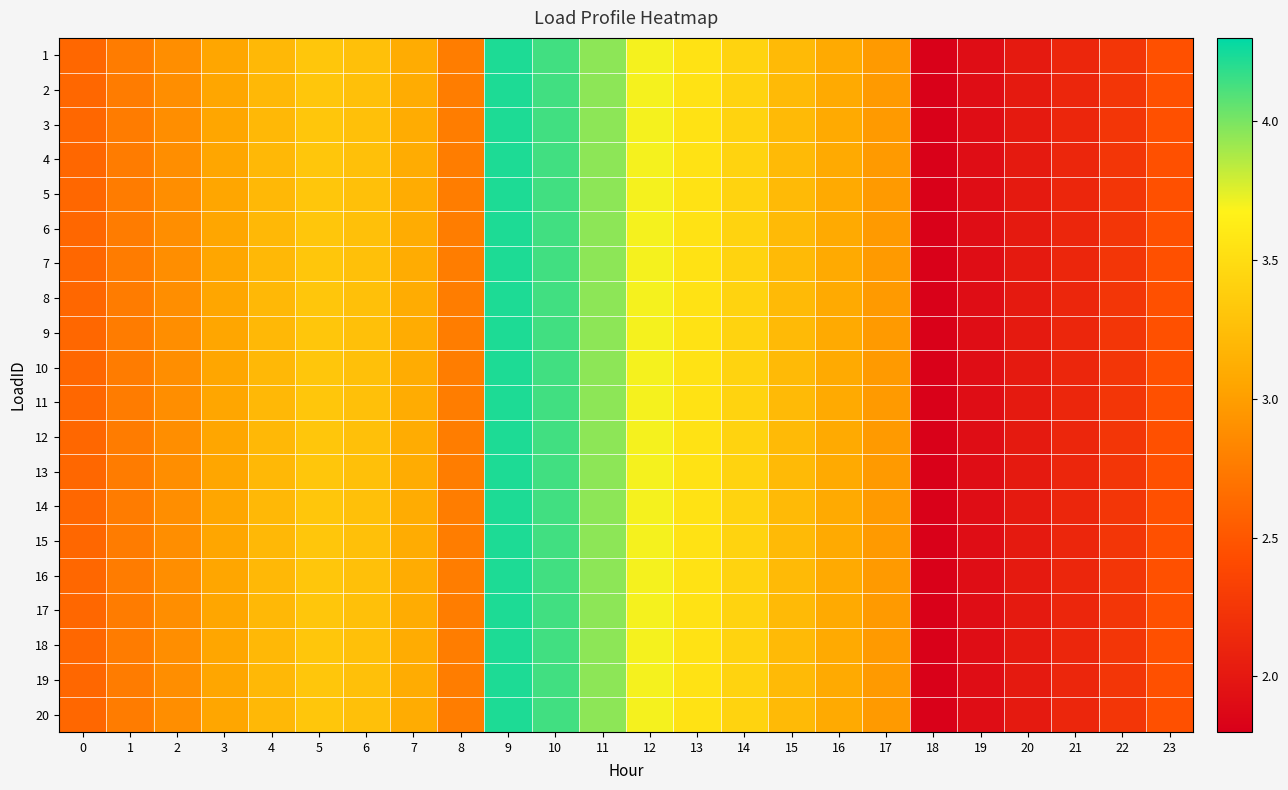

Which has a higher value, 2 or 17?

17